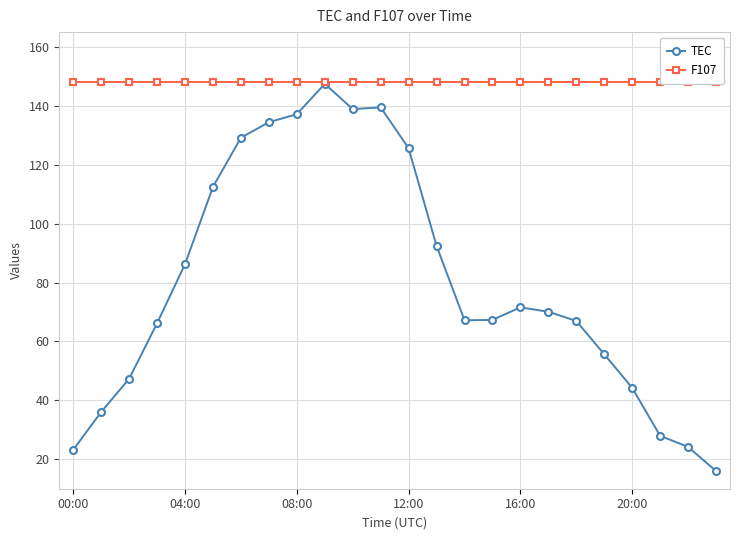

Is it true that TEC equals 71.6 at 16:00?

True